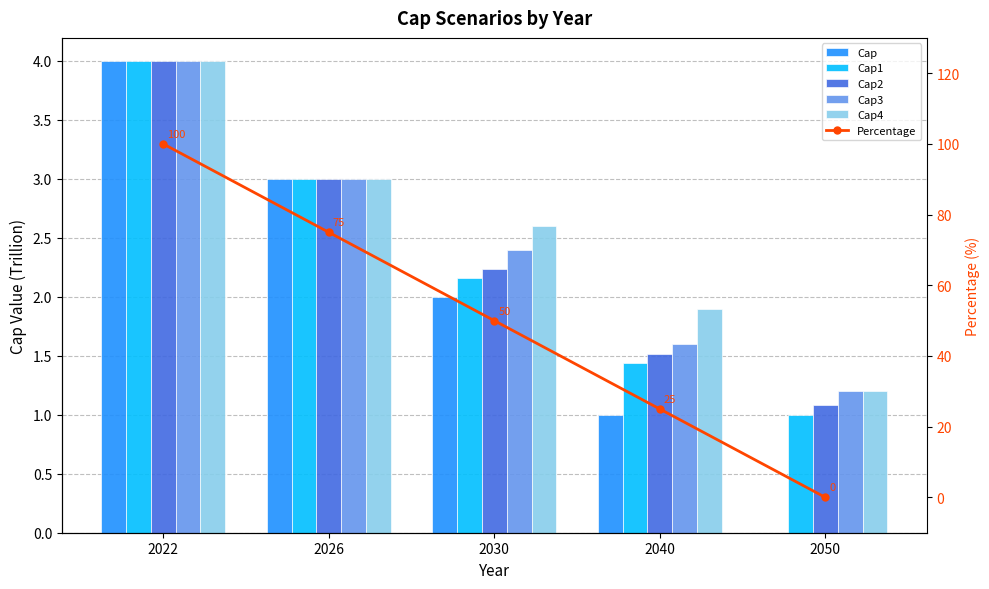

Which series has the widest spread of values?

Percentage